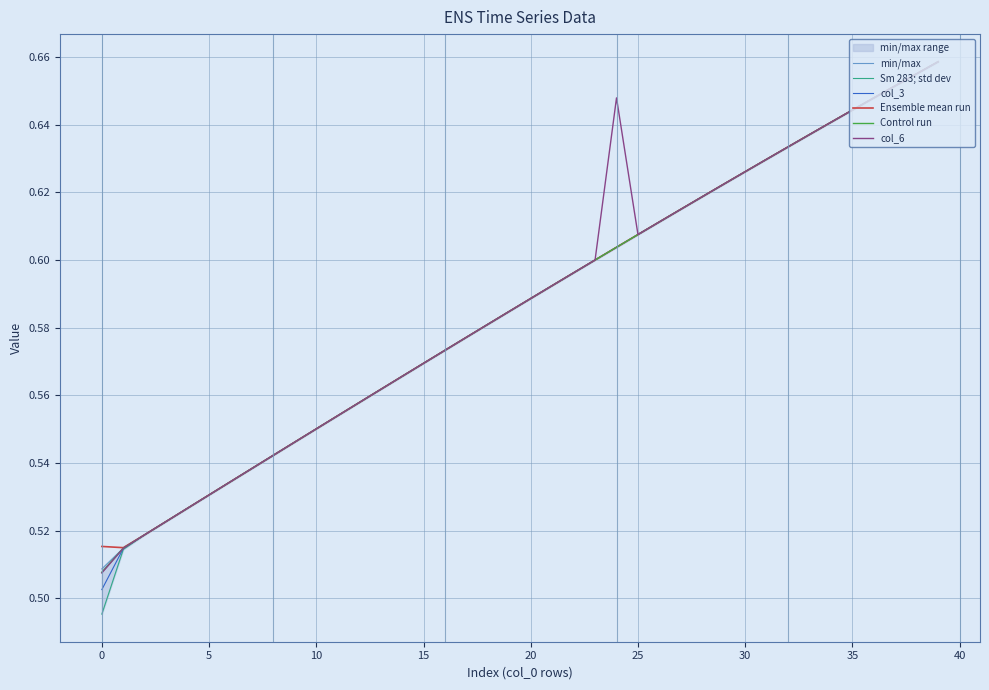

At 33, list the series in order from smallest to largest.

Sm 283; std dev, col_6, Control run, col_3, min/max, Ensemble mean run